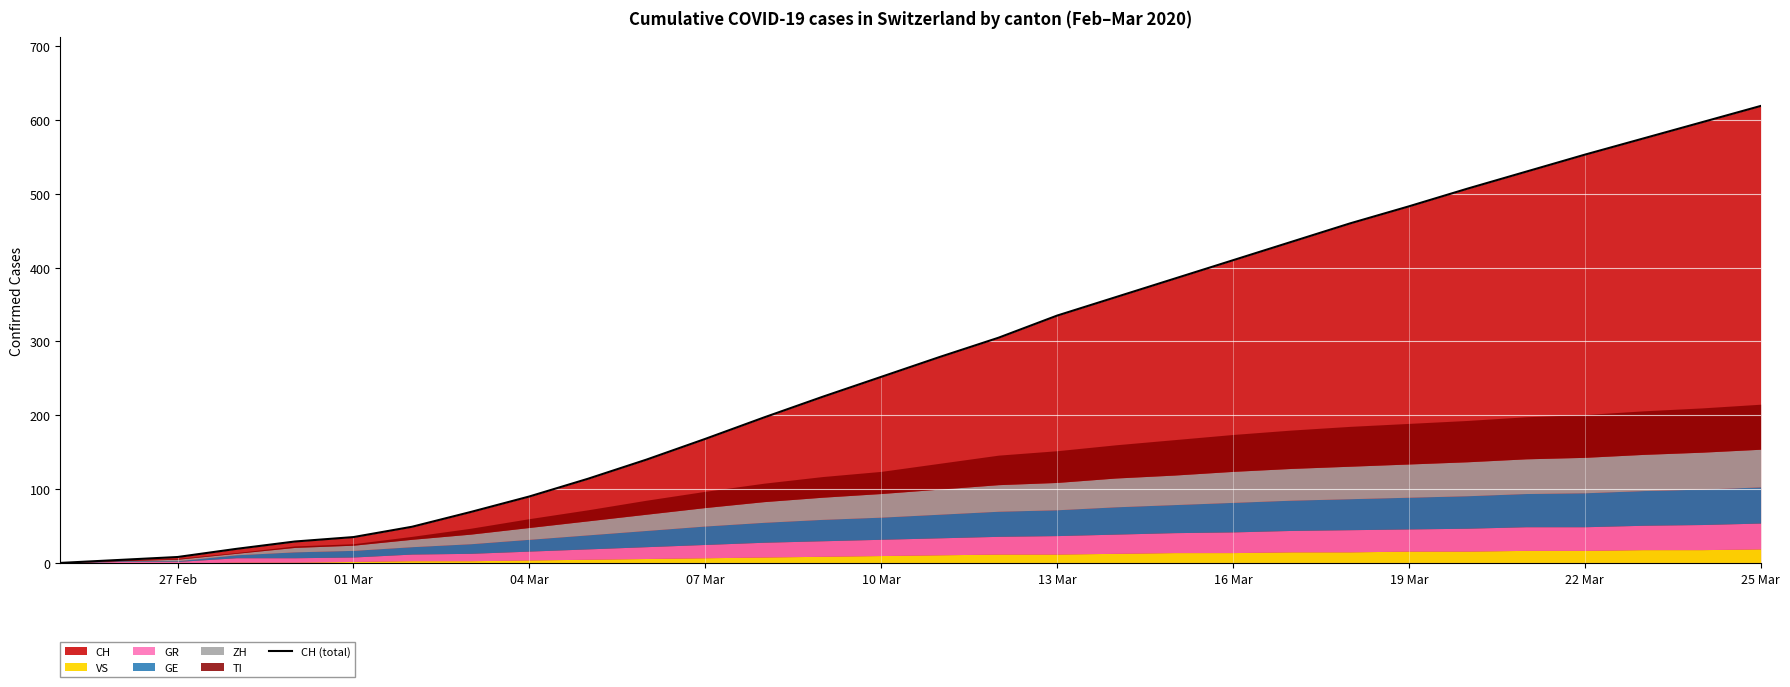

The value of CH (total) at 22 Mar is 553. True or false?

True